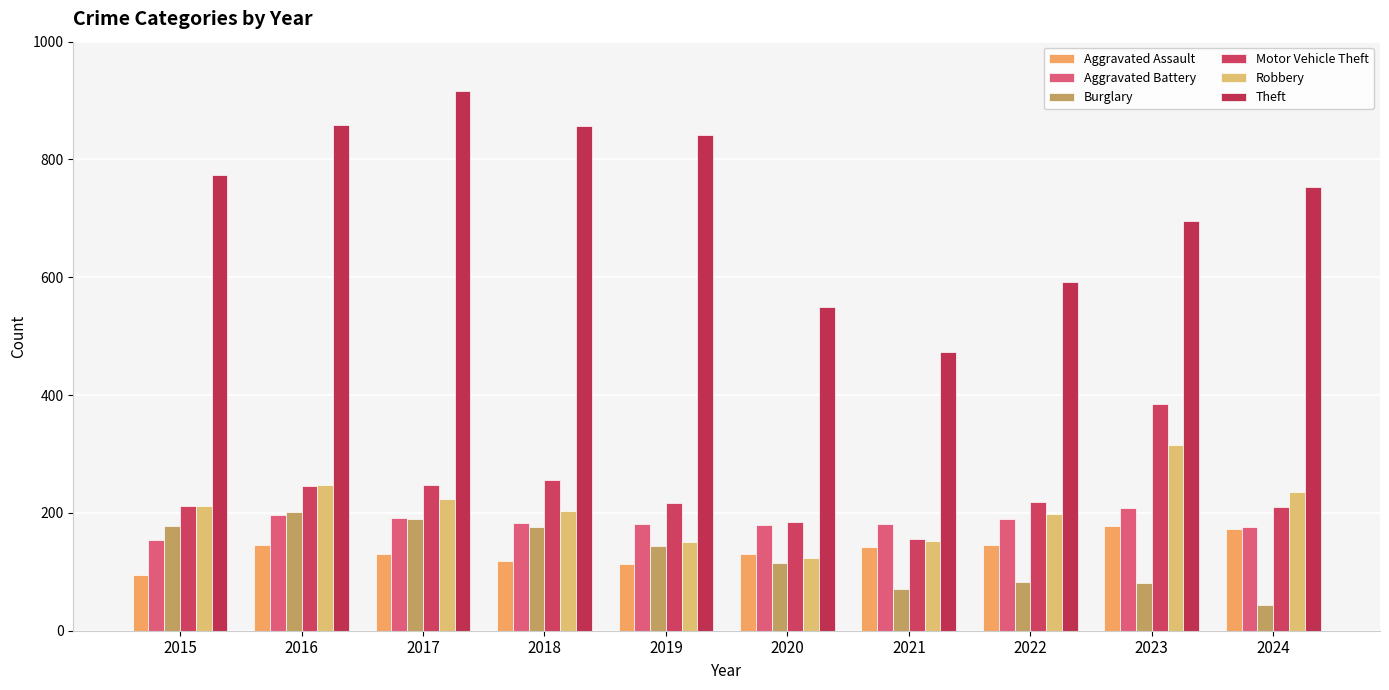

At which category is the sum across all series the highest?

2017